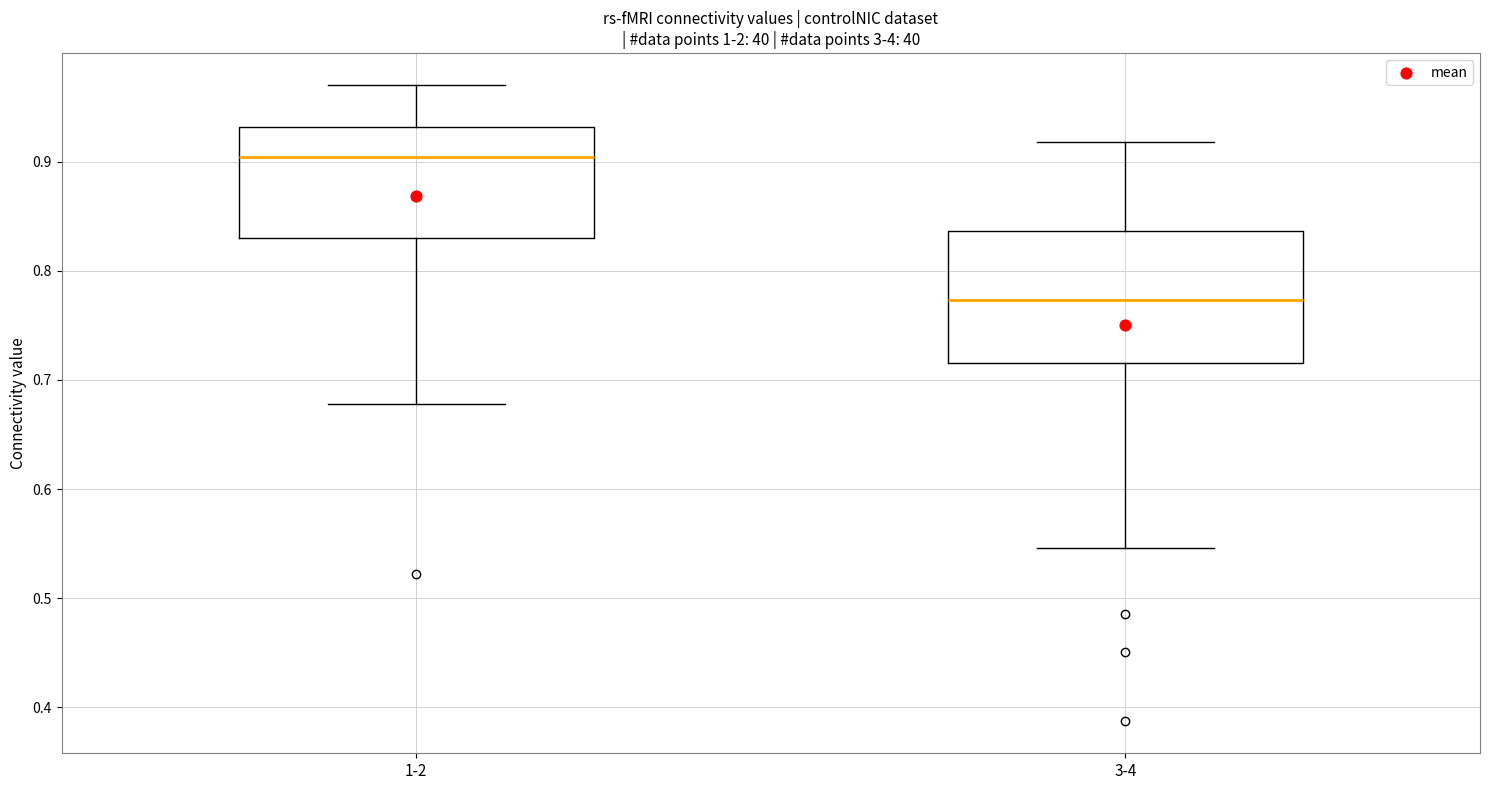

Reading left to right, read every box against the y-axis: the position of its median line, the range the box covers, and the ends of its whiskers. The values are not printed on the chart, so give them approximately, as read against the axis.

1-2: median 0.90, box 0.83 to 0.93, whiskers 0.68 to 0.97
3-4: median 0.77, box 0.72 to 0.84, whiskers 0.55 to 0.92